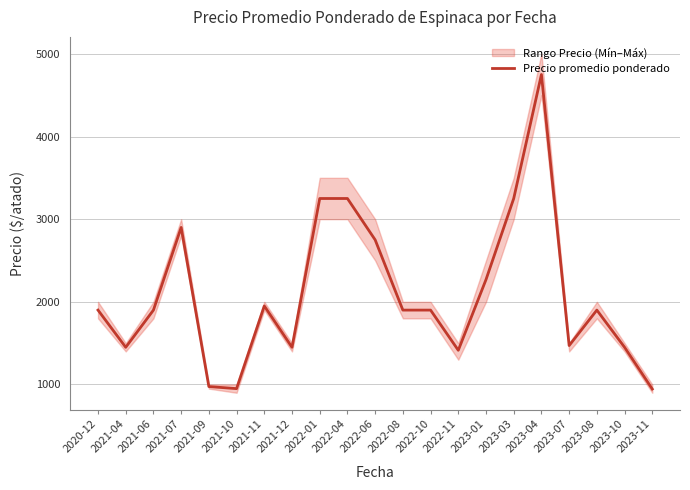

How many interior local peaks (higher than both neighbors) does the data have?

4